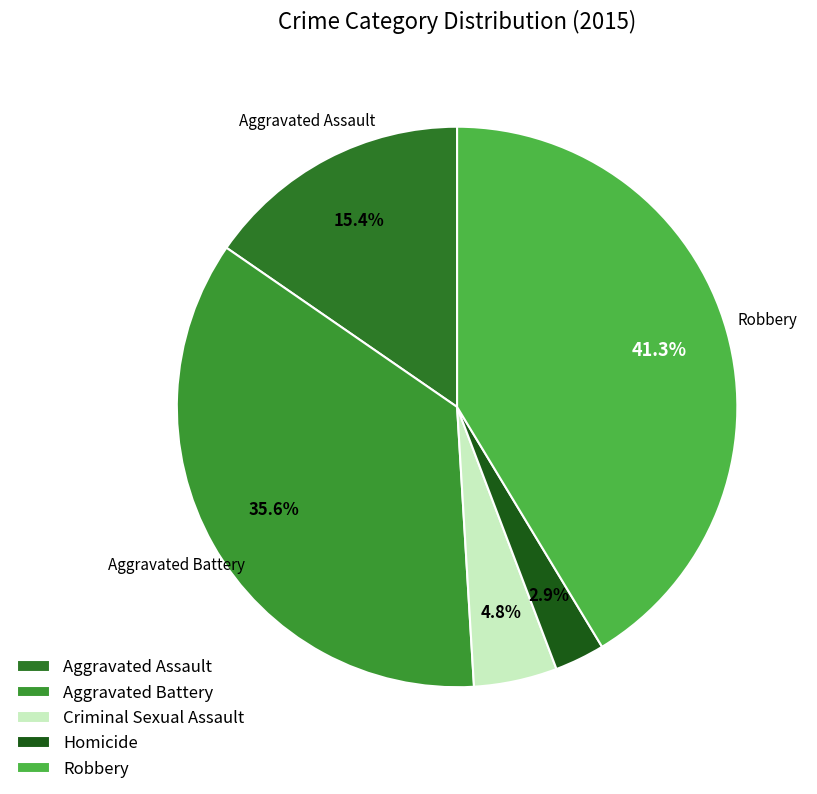

Approximately how many times larger is the value at Criminal Sexual Assault compared to Aggravated Battery?

0.1